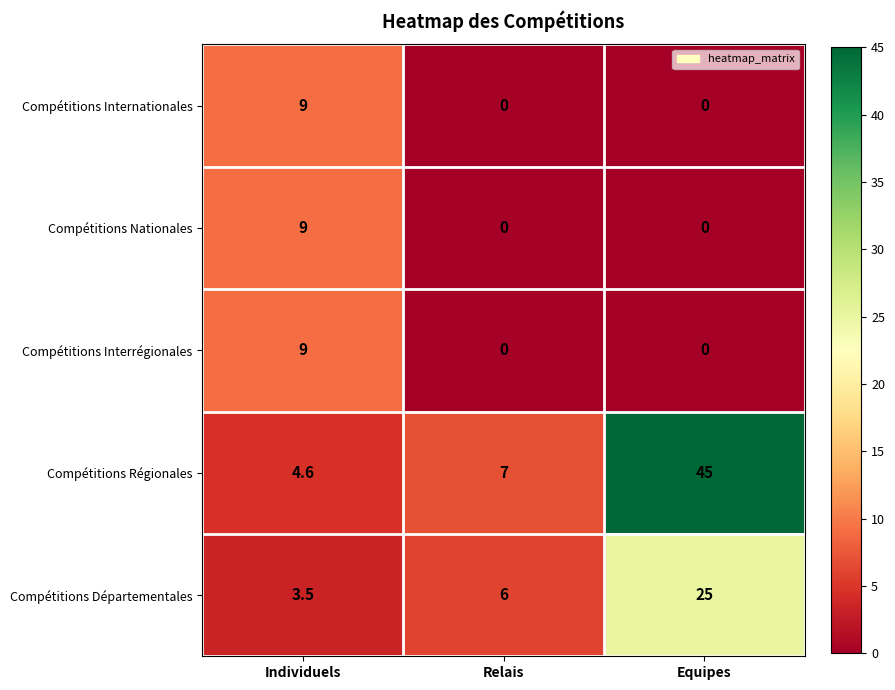

Reading right to left, list all the values displayed in this chart.

Compétitions Internationales: Equipes=0.0	Relais=0.0	Individuels=9.0
Compétitions Nationales: Equipes=0.0	Relais=0.0	Individuels=9.0
Compétitions Interrégionales: Equipes=0.0	Relais=0.0	Individuels=9.0
Compétitions Régionales: Equipes=45.0	Relais=7.0	Individuels=4.6
Compétitions Départementales: Equipes=25.0	Relais=6.0	Individuels=3.5